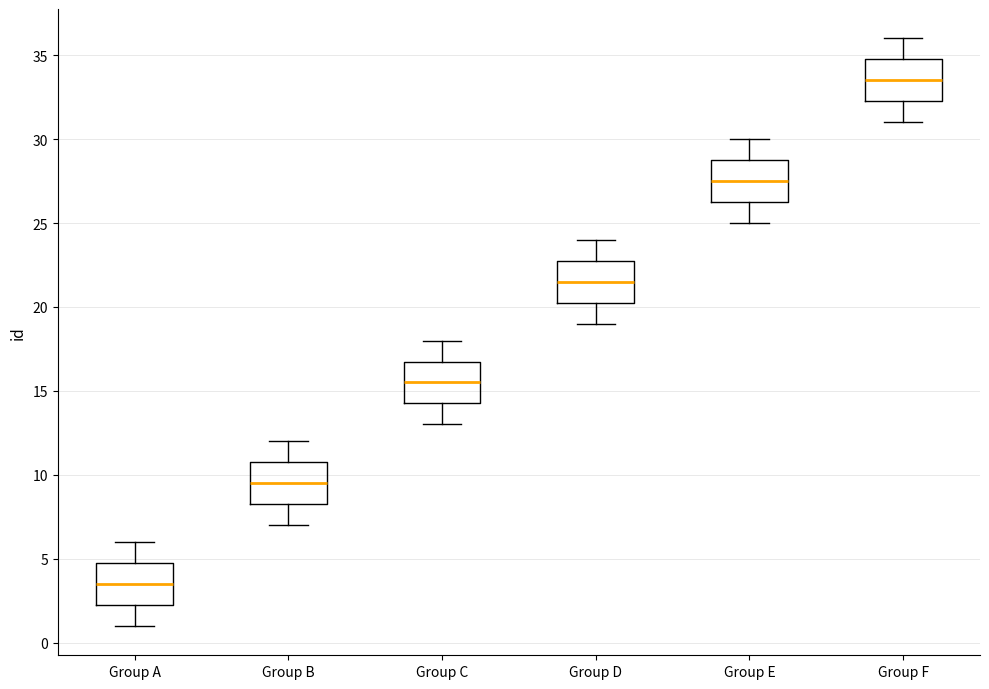

Reading left to right, transcribe this box plot: for each box, give where its median line is, the range the box spans, and where its two whiskers end, as read against the y-axis. The values are not printed on the chart, so give them approximately, as read against the axis.

Group A: median 3.5, box 2.5 to 5.0, whiskers 1.0 to 6.0
Group B: median 9.5, box 8.5 to 11.0, whiskers 7.0 to 12.0
Group C: median 15.5, box 14.5 to 17.0, whiskers 13.0 to 18.0
Group D: median 21.5, box 20.5 to 23.0, whiskers 19.0 to 24.0
Group E: median 27.5, box 26.5 to 29.0, whiskers 25.0 to 30.0
Group F: median 33.5, box 32.5 to 35.0, whiskers 31.0 to 36.0